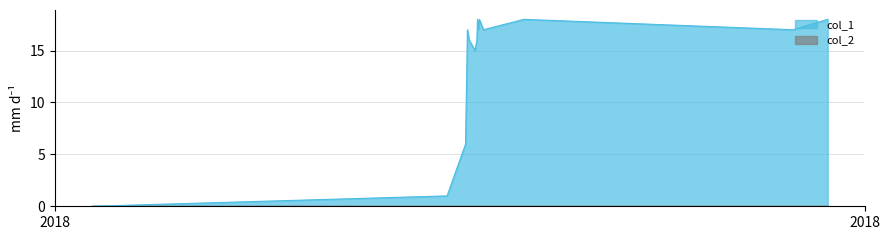

Which series has the largest total across all categories?

col_1